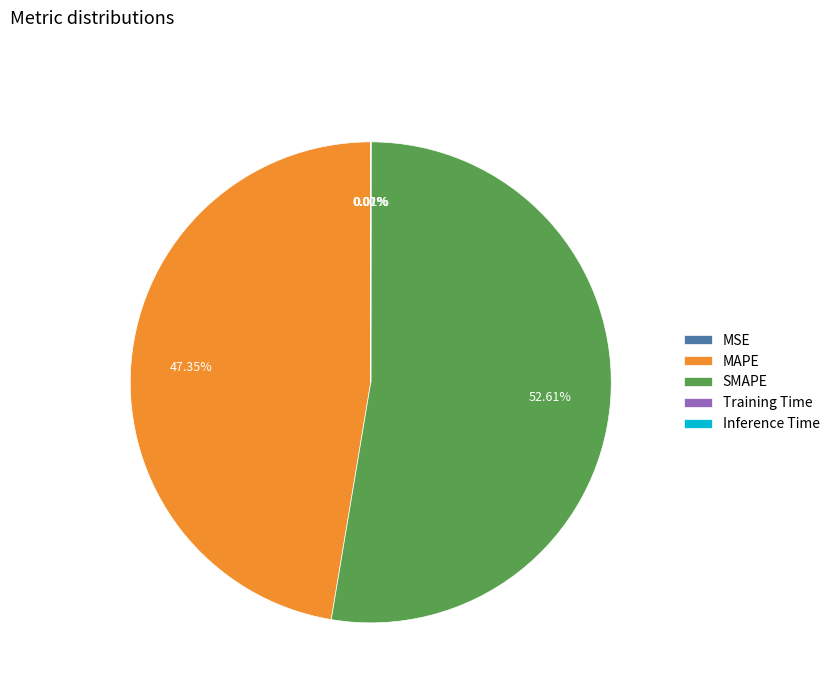

Which slice is the largest?

SMAPE